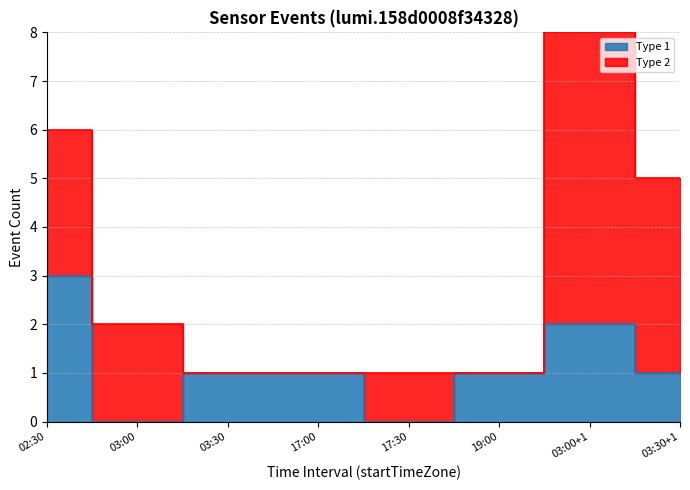

True or false: the data shows 1 at 03:00.

False